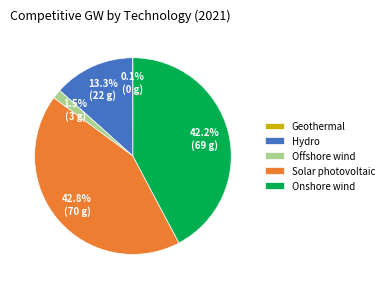

To the nearest percent, what portion does Hydro represent?

13%